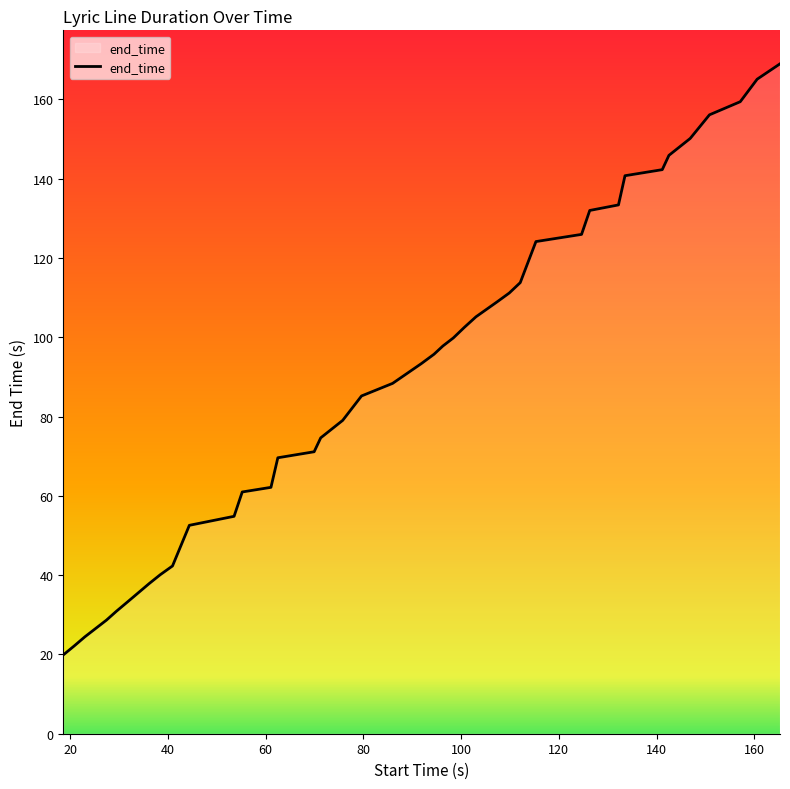

What is the maximum value shown in the chart?

169.0